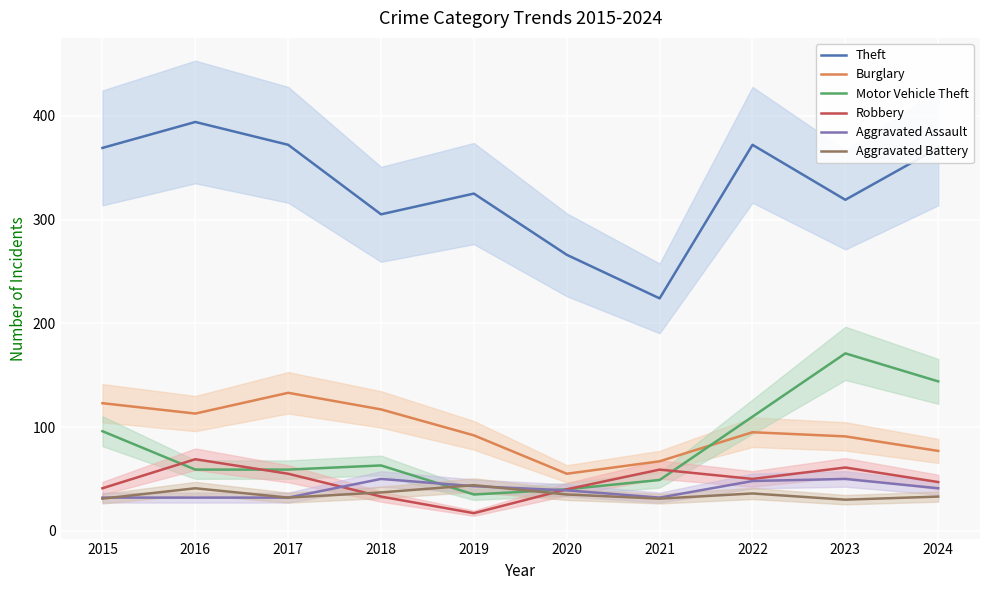

Rank the series by their maximum value, from highest to lowest.

Theft, Motor Vehicle Theft, Burglary, Robbery, Aggravated Assault, Aggravated Battery